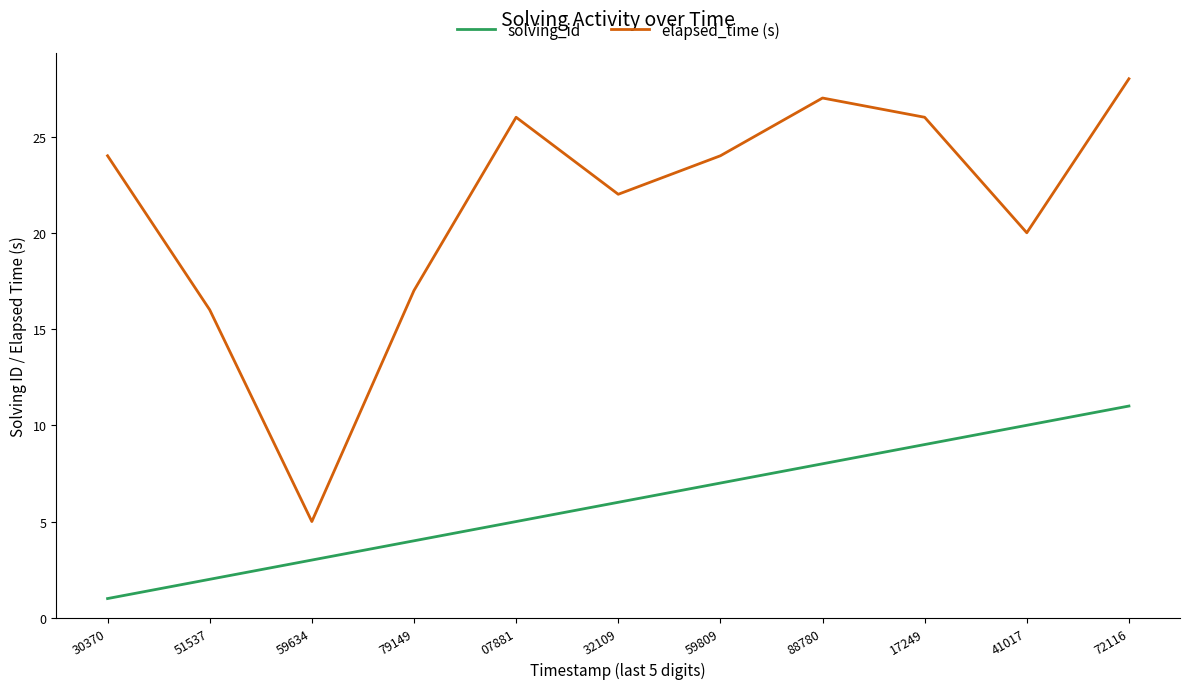

What is the maximum value shown in the chart?

28